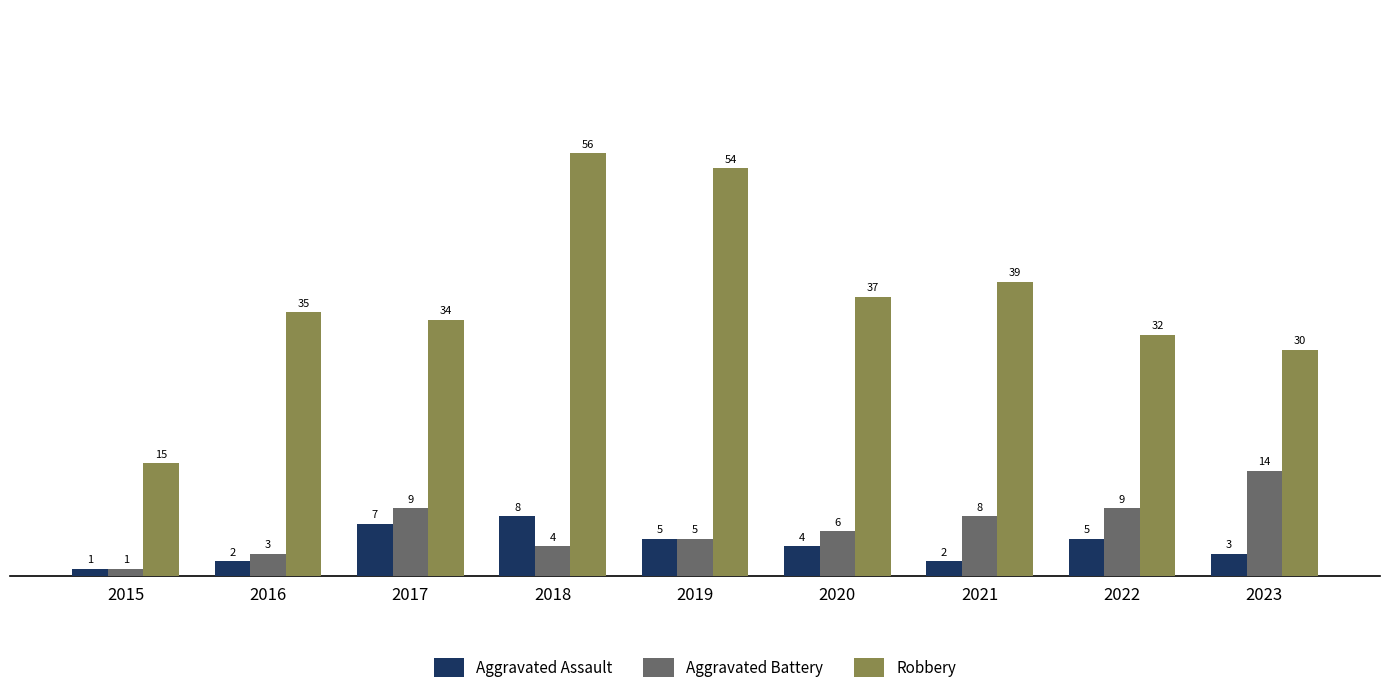

Reading left to right, list all the values displayed in this chart.

Aggravated Assault: 2015=1	2016=2	2017=7	2018=8	2019=5	2020=4	2021=2	2022=5	2023=3
Aggravated Battery: 2015=1	2016=3	2017=9	2018=4	2019=5	2020=6	2021=8	2022=9	2023=14
Robbery: 2015=15	2016=35	2017=34	2018=56	2019=54	2020=37	2021=39	2022=32	2023=30